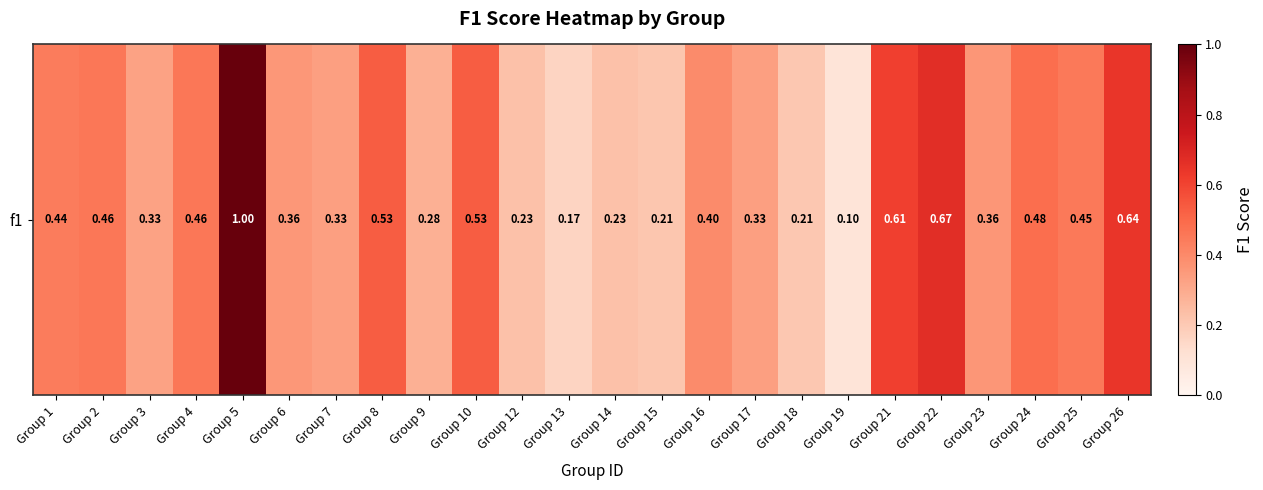

What is the smallest value displayed?

0.1